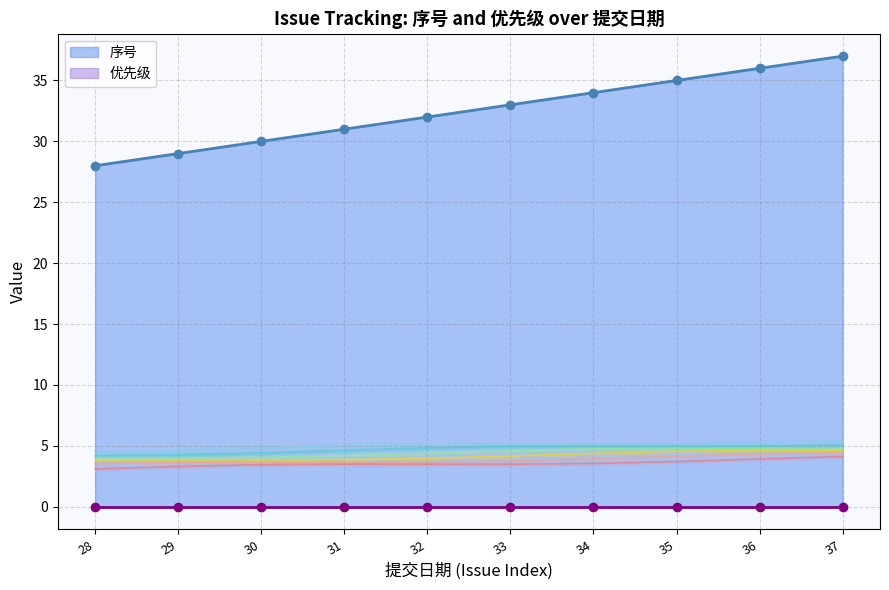

Is the value of band_1 at 37 greater than the value of band_2 at 36?

No